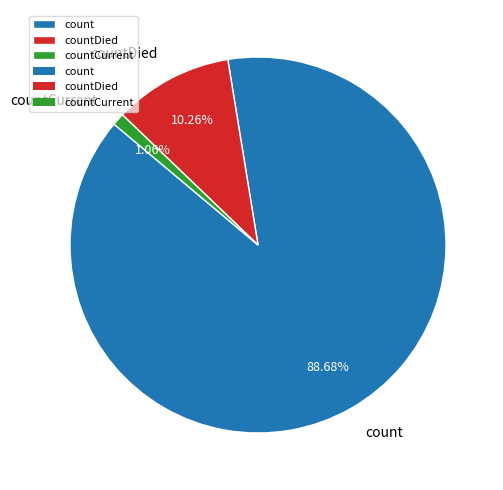

Between count and countDied, which is larger?

count